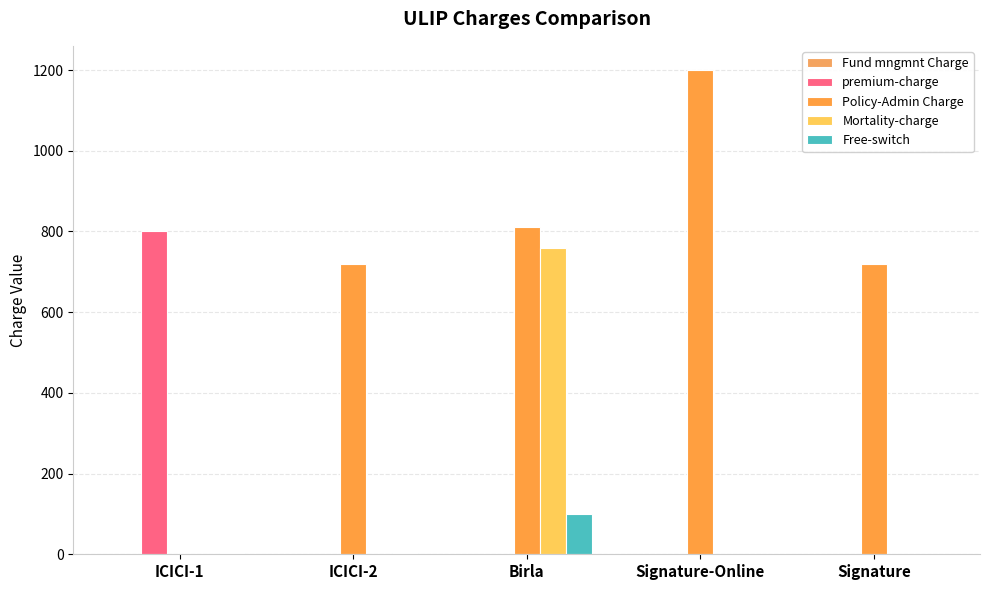

At which label does Policy-Admin Charge reach its minimum?

ICICI-1